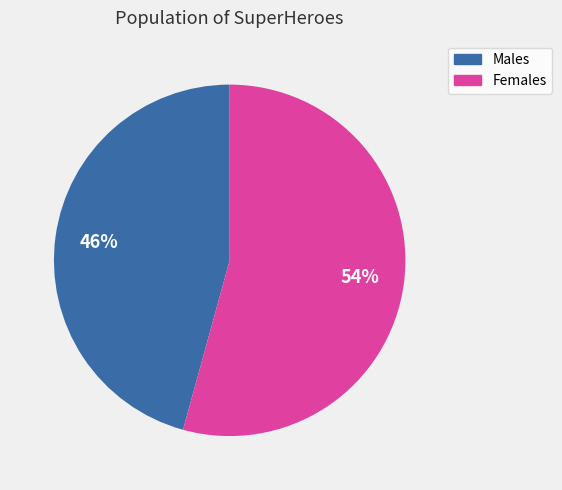

Does any single category account for the majority?

Yes